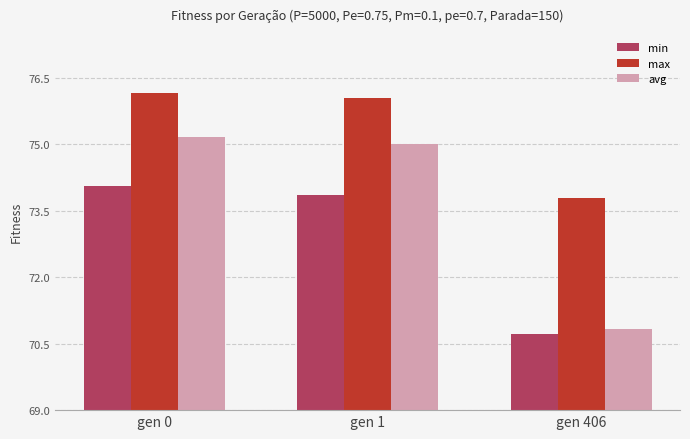

What is the value of the avg bar at the 2nd from the left?

75.0